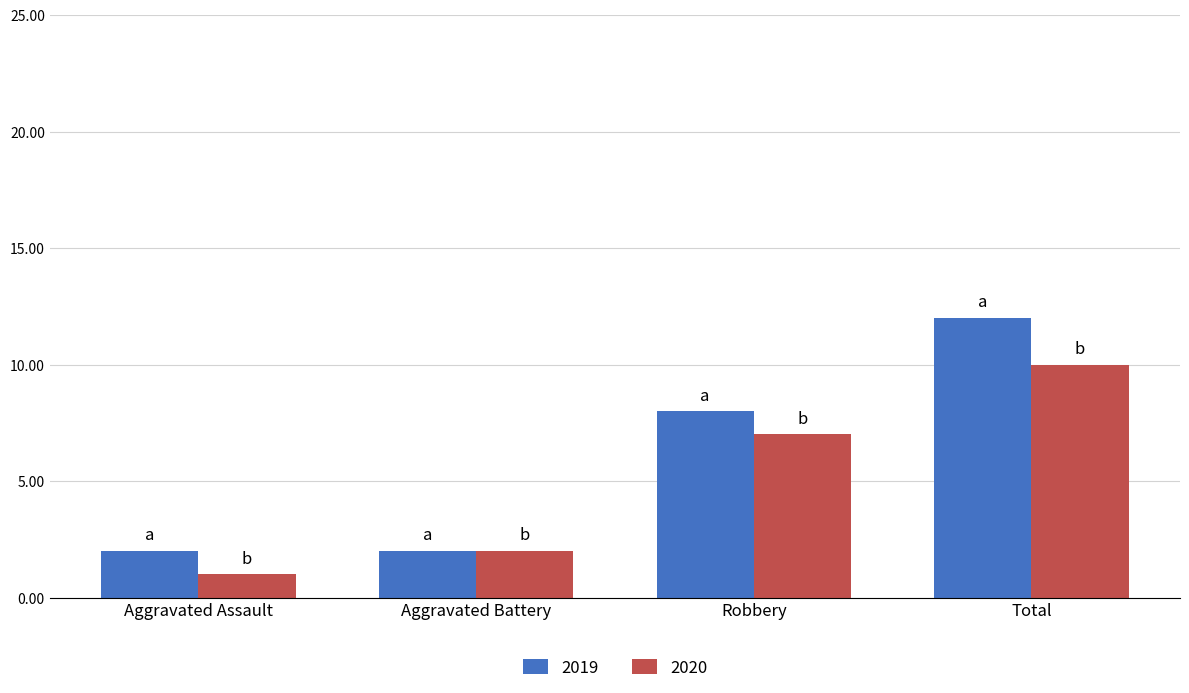

Rank the series by their average value, from highest to lowest.

2019, 2020